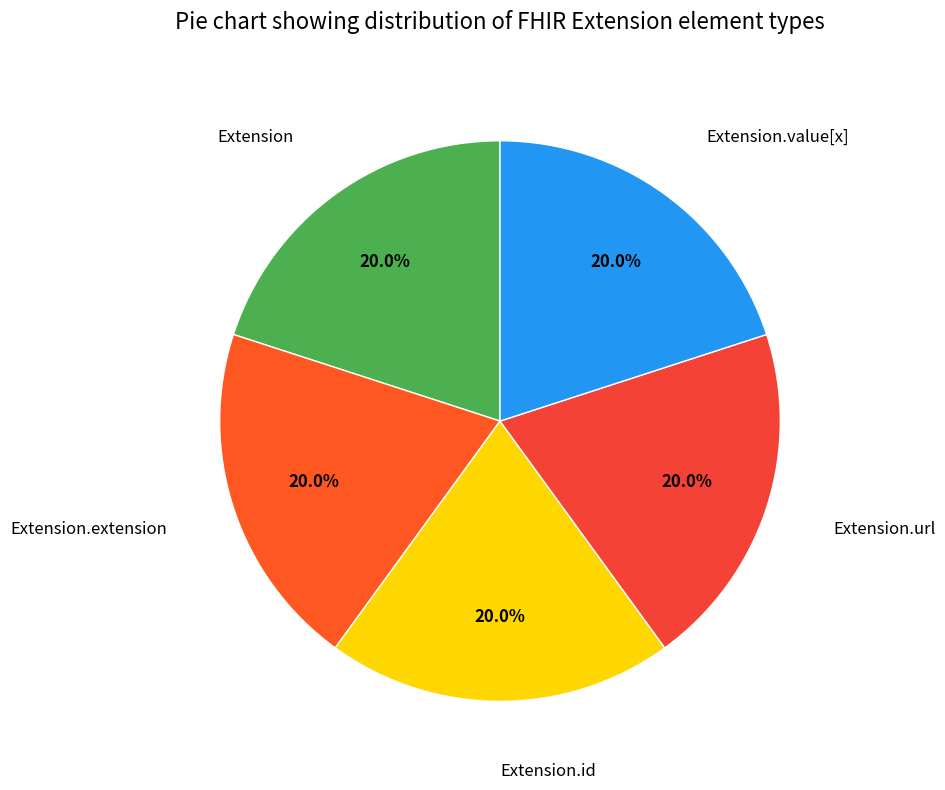

What percentage do Extension.value[x] and Extension.url together represent?

40.0%